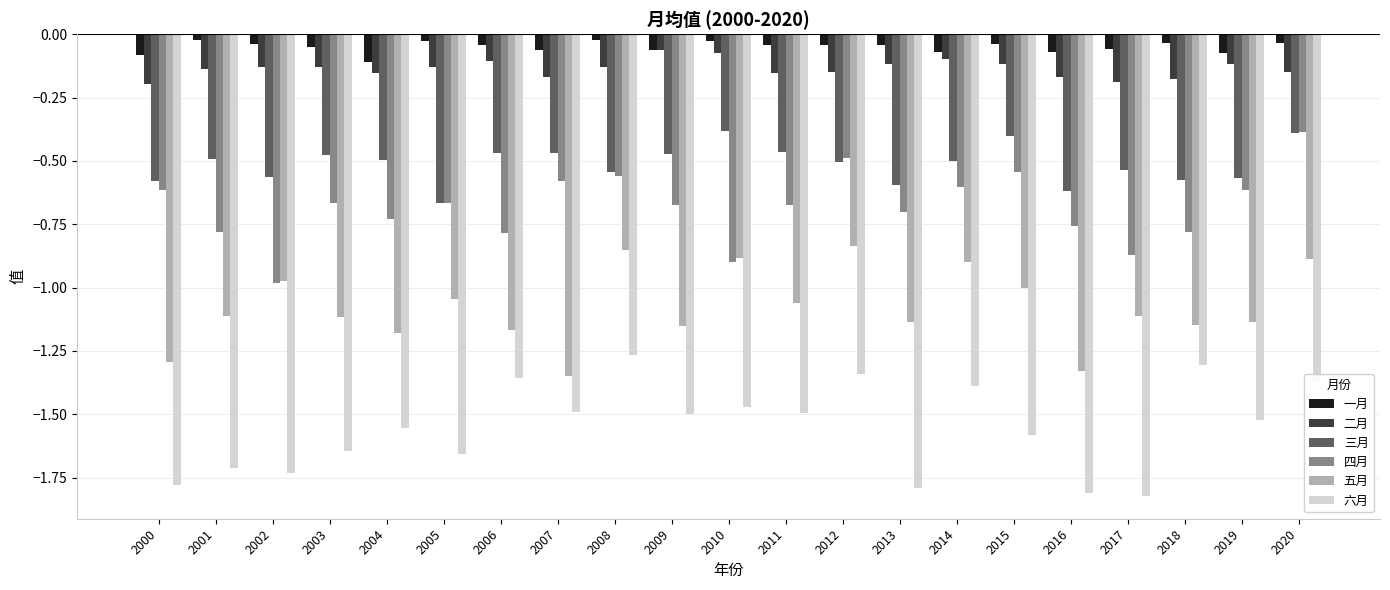

What is the sum of the 六月 values at 2016 and 2011?

-3.3